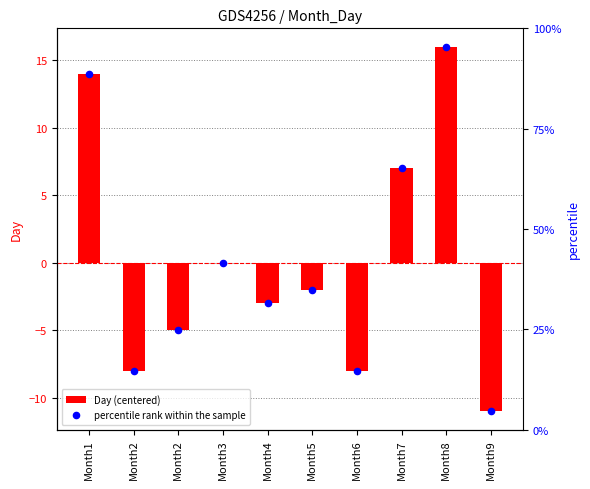

What are all the series names shown in the legend?

Day (centered), percentile rank within the sample